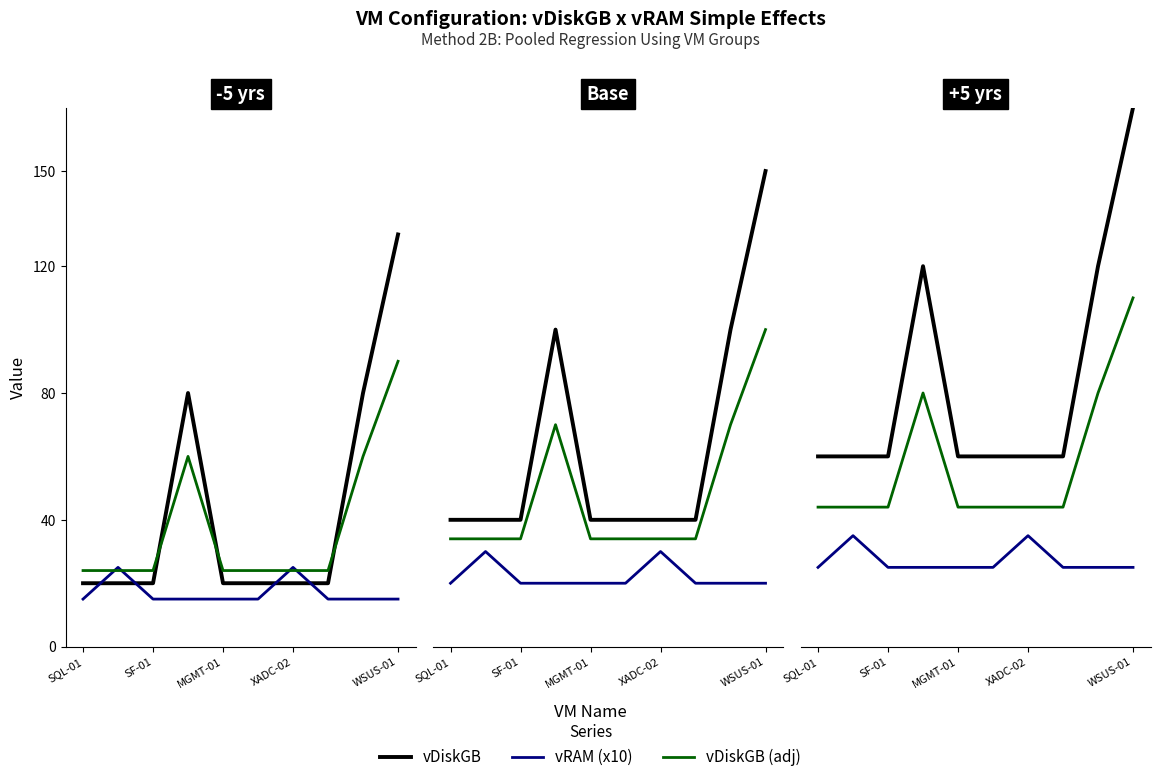

What is the value of the vRAM (x10) point at the 5th from the left?

25